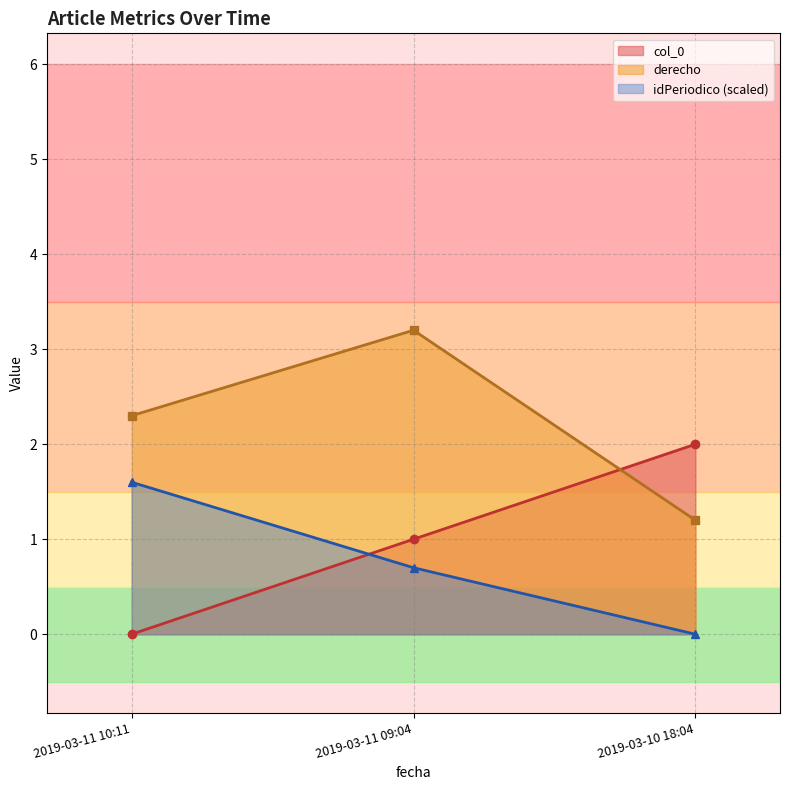

How many lines are shown in the chart?

3